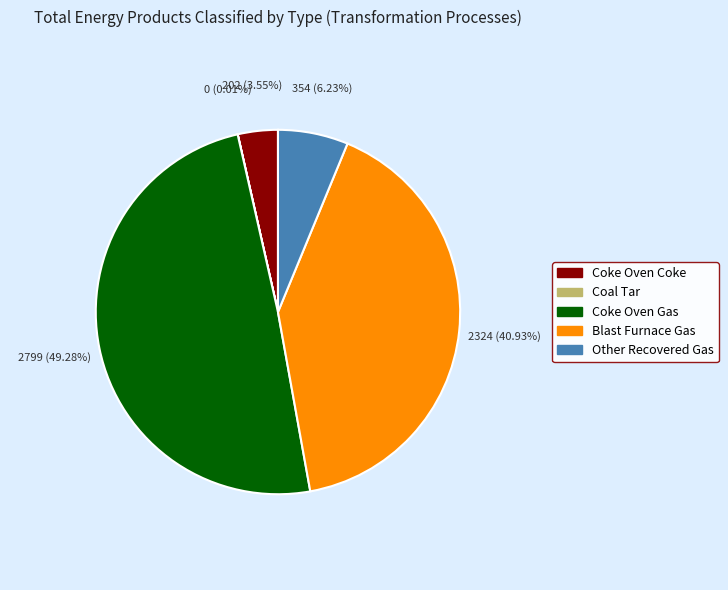

Which slice is the largest?

Coke Oven Gas